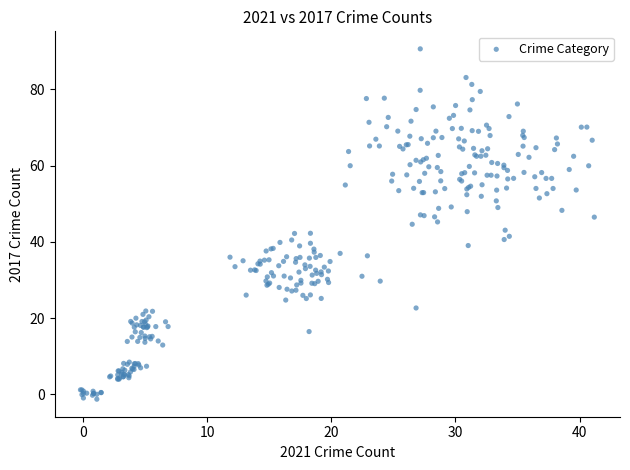

What is the range of Y values (max minus min)?

91.9